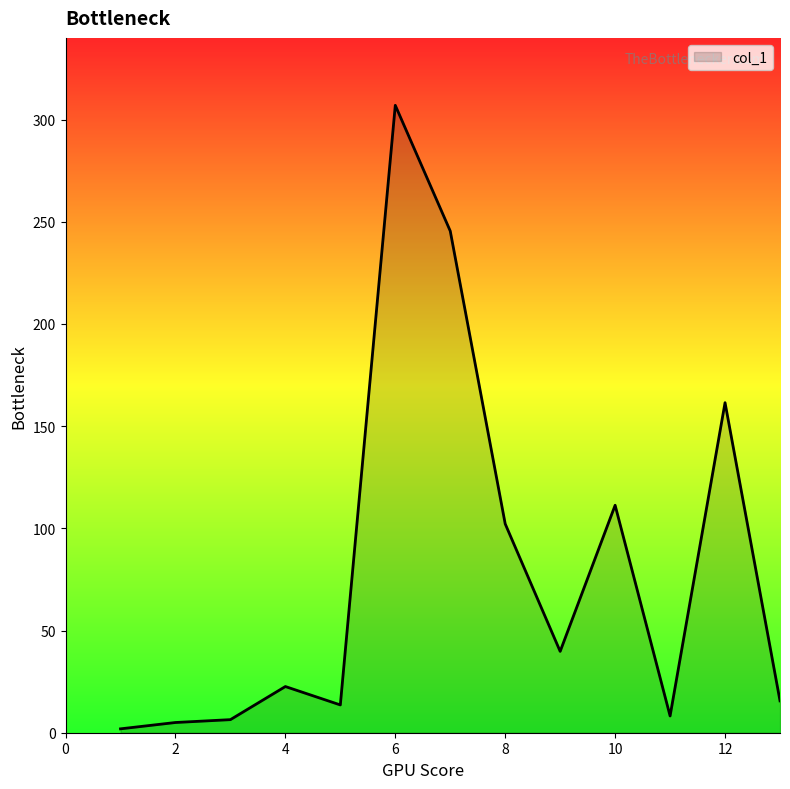

What is the difference between the maximum and minimum values?

305.1